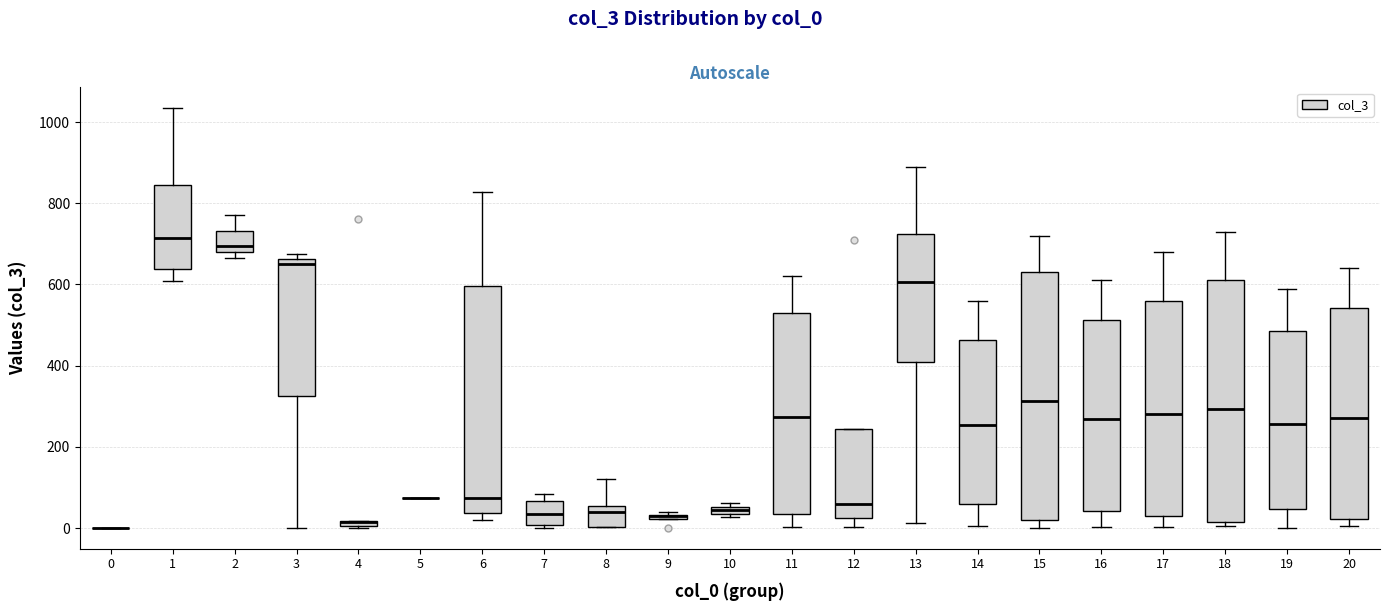

Where does the median line of the box at x = 15 sit on the y-axis? The values are not printed on the chart, so give them approximately, as read against the axis.

320